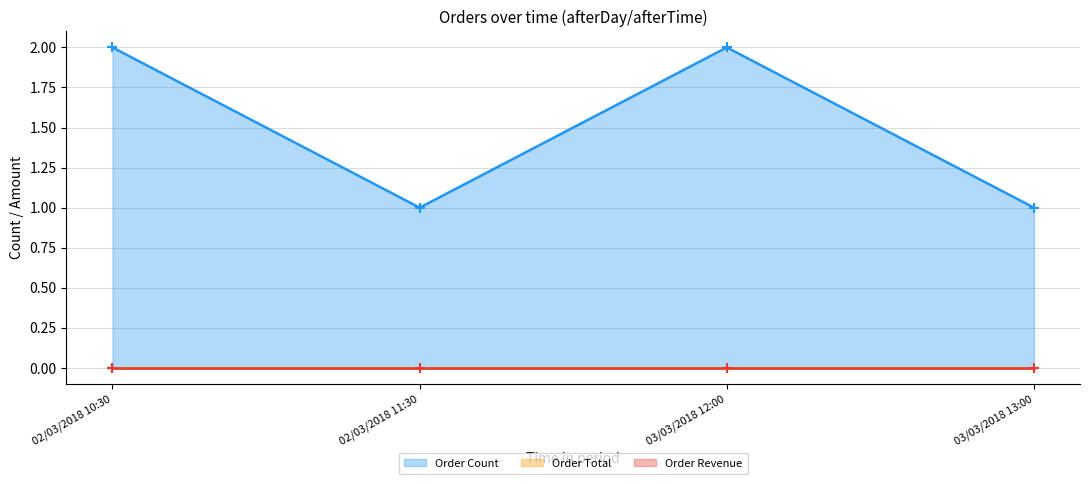

How many interior local valleys does the Order Count series have?

1